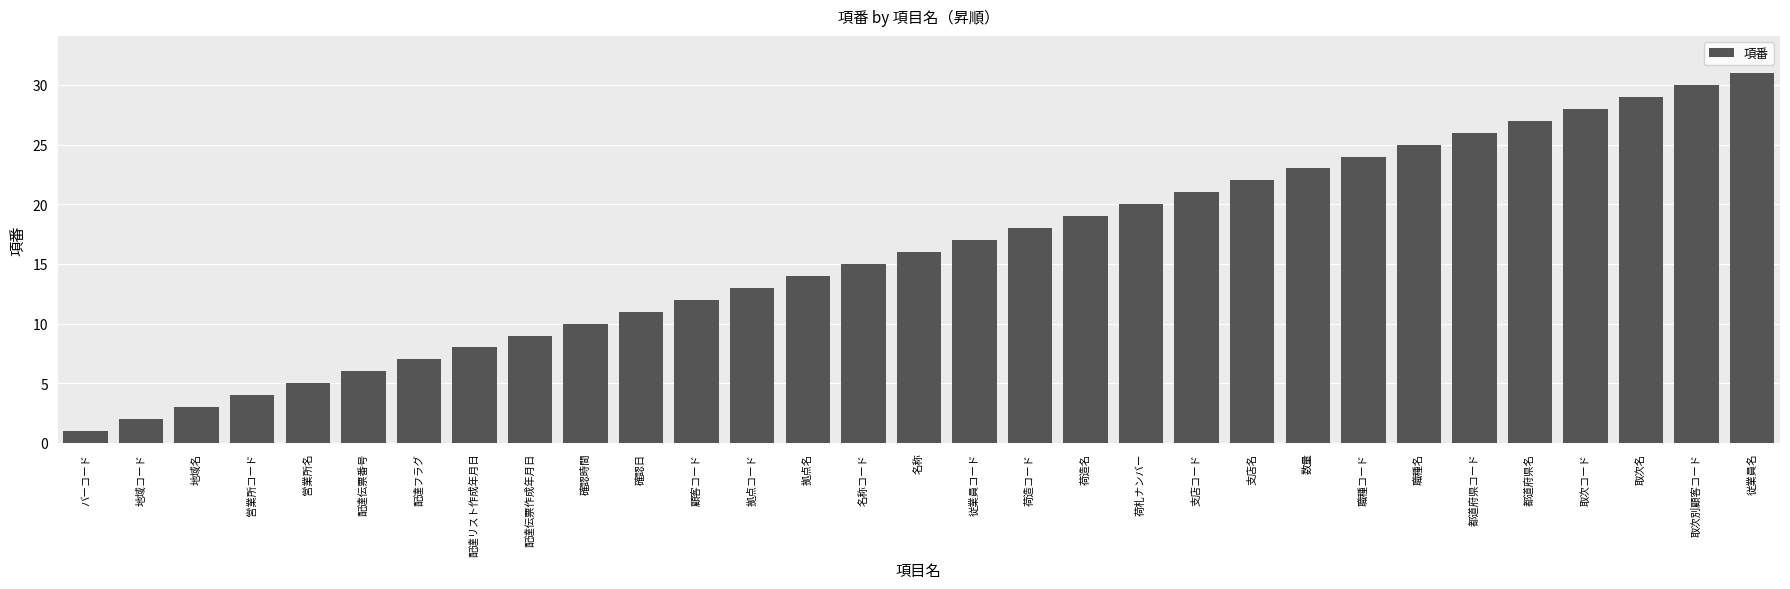

Reading right to left, transcribe all the data shown in this chart.

31	30	29	28	27	26	25	24	23	22	21	20	19	18	17	16	15	14	13	12	11	10	9	8	7	6	5	4	3	2	1